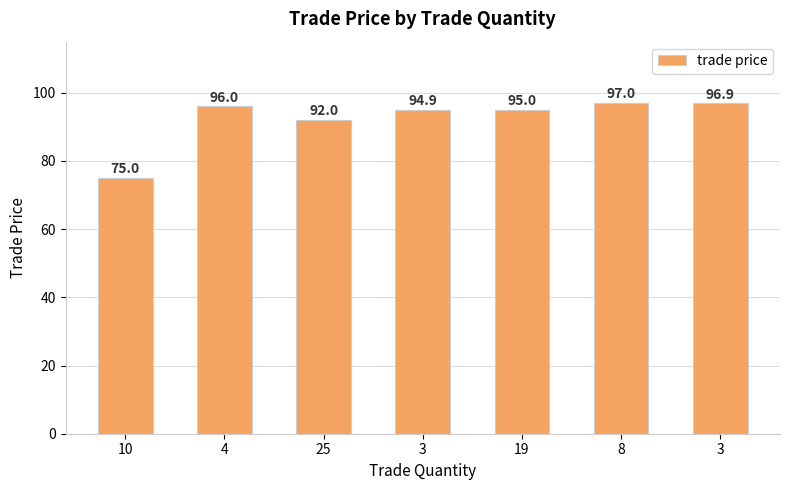

Reading left to right, what are all the values shown in this chart?

75.0	96.0	92.0	94.9	95.0	97.0	96.9